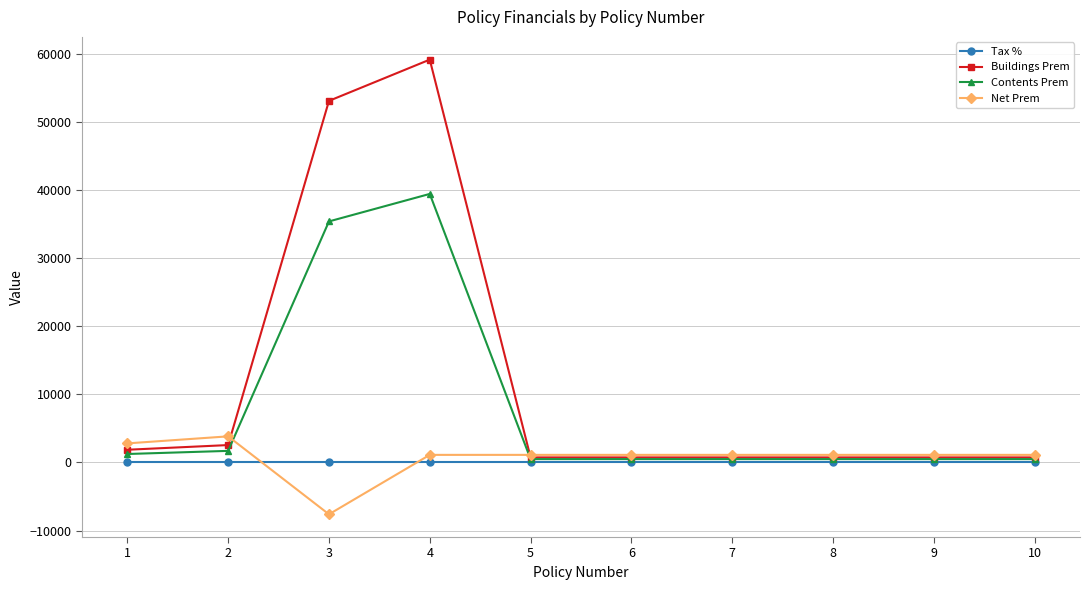

What are all the series names shown in the legend?

Tax %, Buildings Prem, Contents Prem, Net Prem